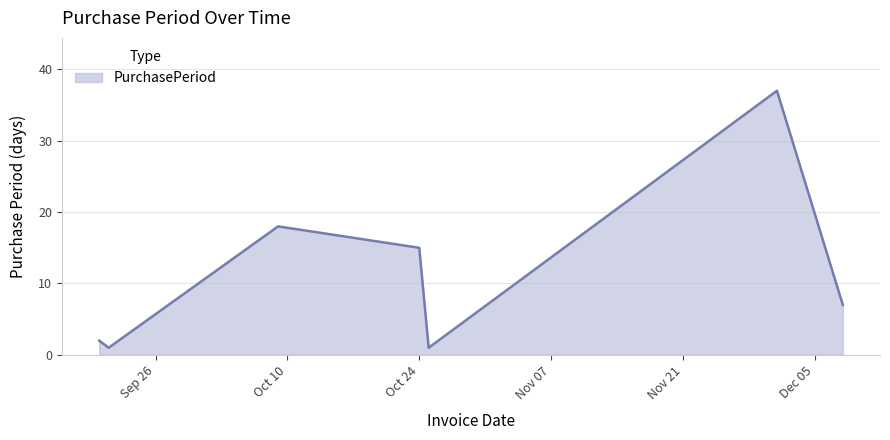

What is the maximum value shown in the chart?

37